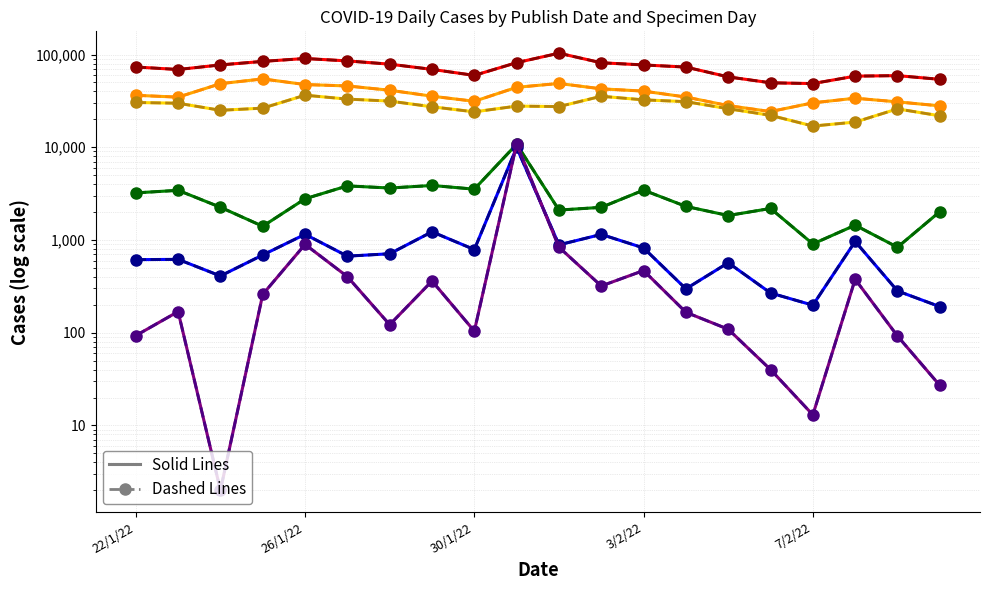

True or false: d4 and d2 cross at least once.

False